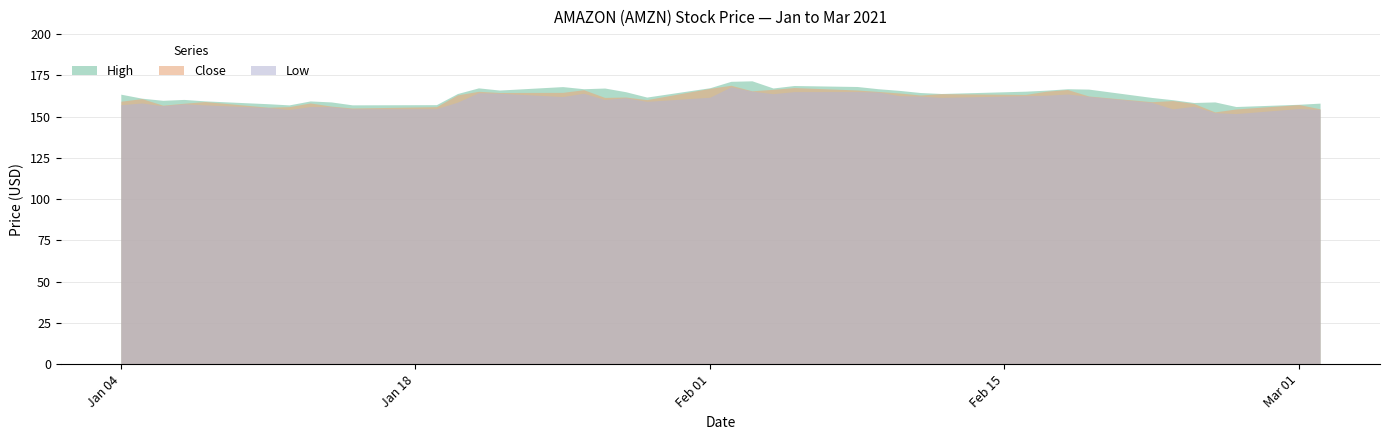

List the series in order of their overall mean, lowest first.

Low, Close, High